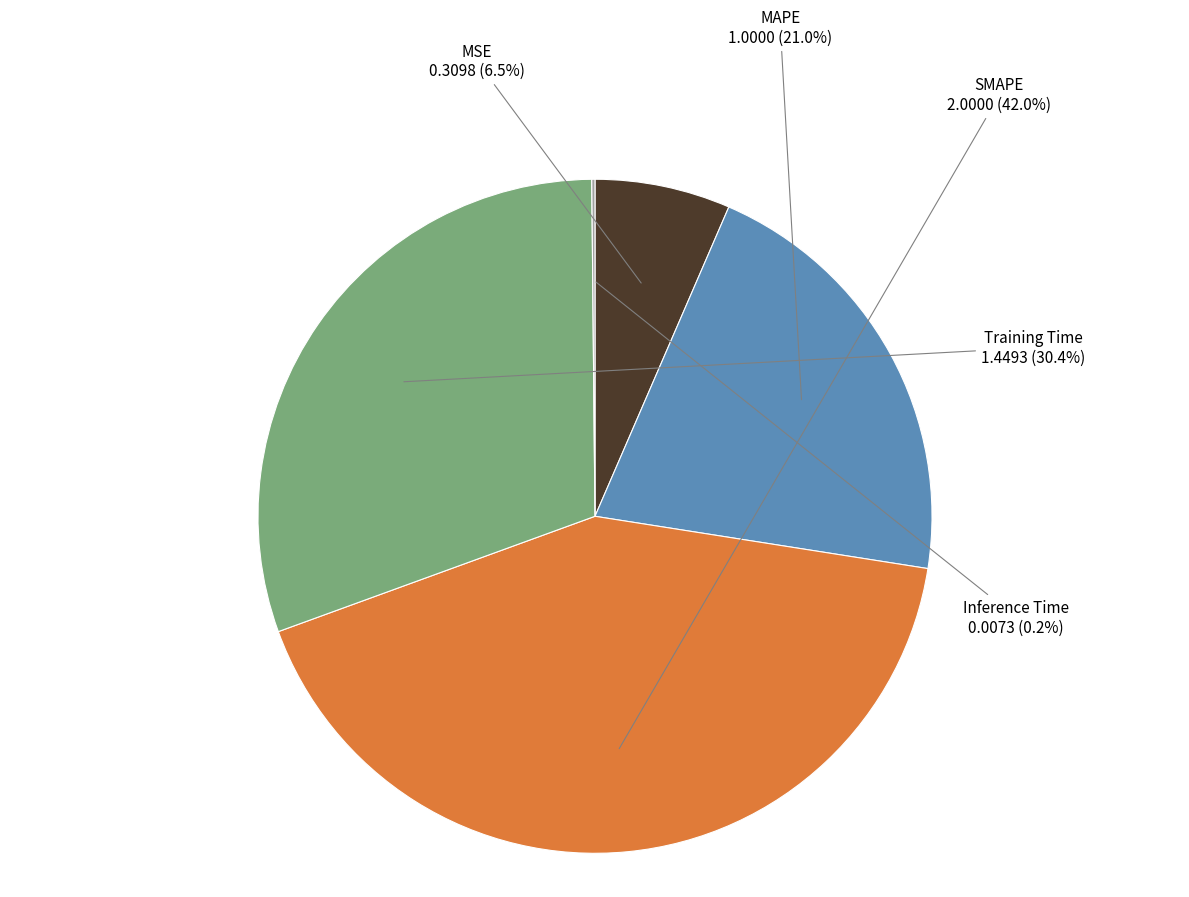

Does any single category account for the majority?

No